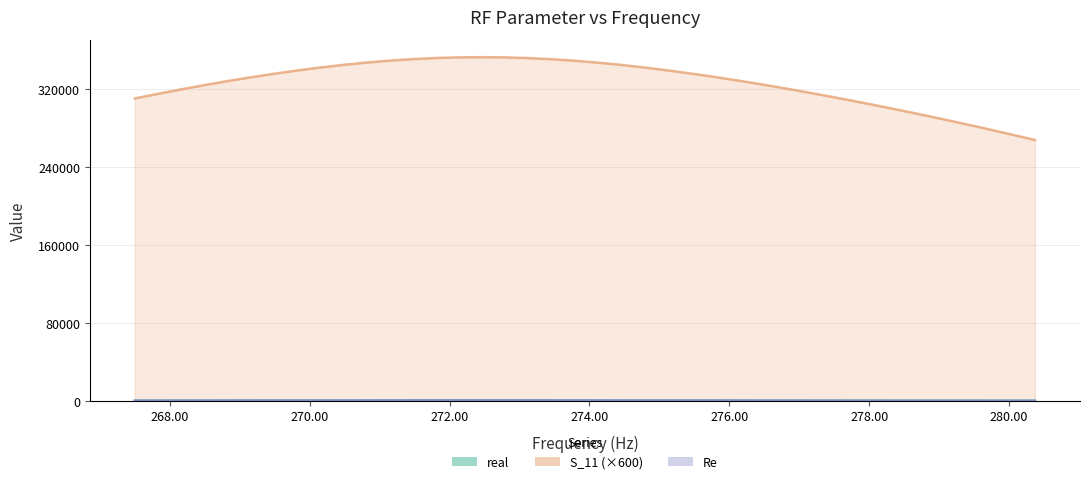

Reading left to right, transcribe all the data shown in this chart.

real: 234.7	253.1	273.4	295.6	319.8	346.0	373.9	403.3	433.5	463.9	493.1	520.1	543.2	561.0	572.3	576.1	572.3	561.2	543.7	521.1	494.8	466.4	437.1	407.9	379.5	352.4	327.1	303.6	282.0	262.2	244.2	227.8	213.0	199.5	187.3	176.3	166.3	157.2	149.0	141.5
S_11: 310531.5	315271.0	319812.4	324146.7	328261.5	332141.9	335769.4	339122.4	342176.3	344904.3	347277.6	349267.7	350847.2	351992.8	352686.7	352918.8	352687.8	352001.7	350876.7	349336.1	347407.8	345122.6	342512.1	339606.8	336435.3	333023.4	329394.1	325566.8	321558.1	317381.6	313048.4	308567.2	303944.4	299184.9	294291.7	289266.7	284110.4	278822.2	273400.8	267844.1
Re: 234.7	253.1	273.4	295.6	319.8	346.0	373.9	403.3	433.5	463.9	493.1	520.1	543.2	561.0	572.3	576.1	572.3	561.2	543.7	521.1	494.8	466.4	437.1	407.9	379.5	352.4	327.1	303.6	282.0	262.2	244.2	227.8	213.0	199.5	187.3	176.3	166.3	157.2	149.0	141.5